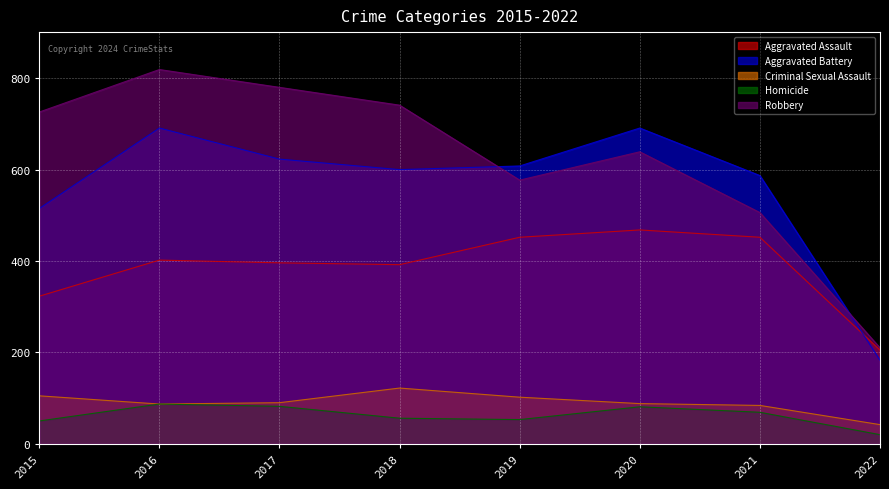

How many lines are shown in the chart?

5